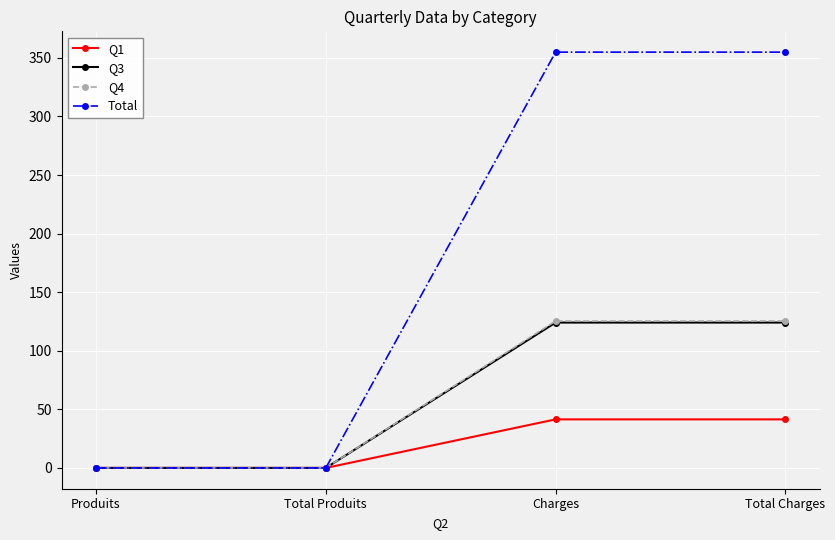

What are all the series names shown in the legend?

Q1, Q3, Q4, Total